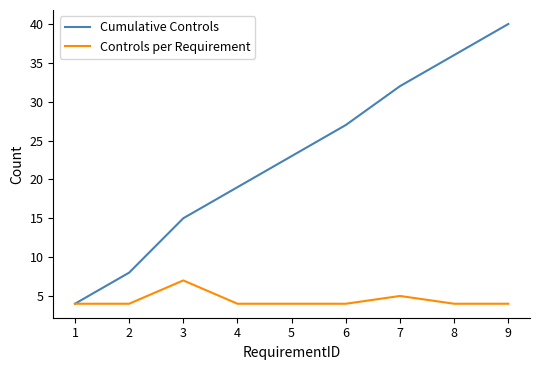

Where is Cumulative Controls nearest to the value 22?

5